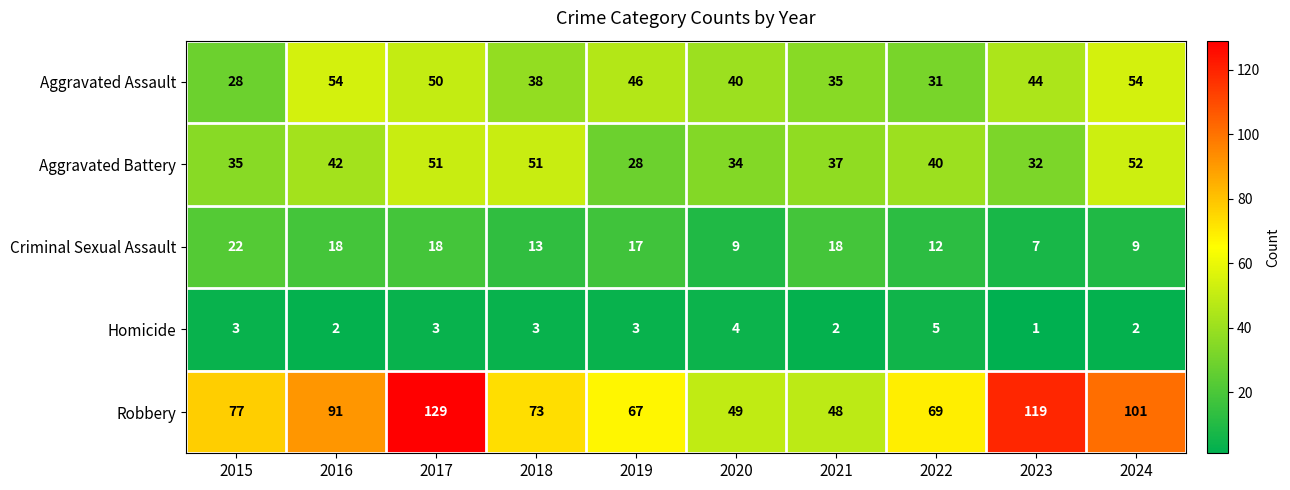

Is it true that Criminal Sexual Assault equals 18 at 2021?

True